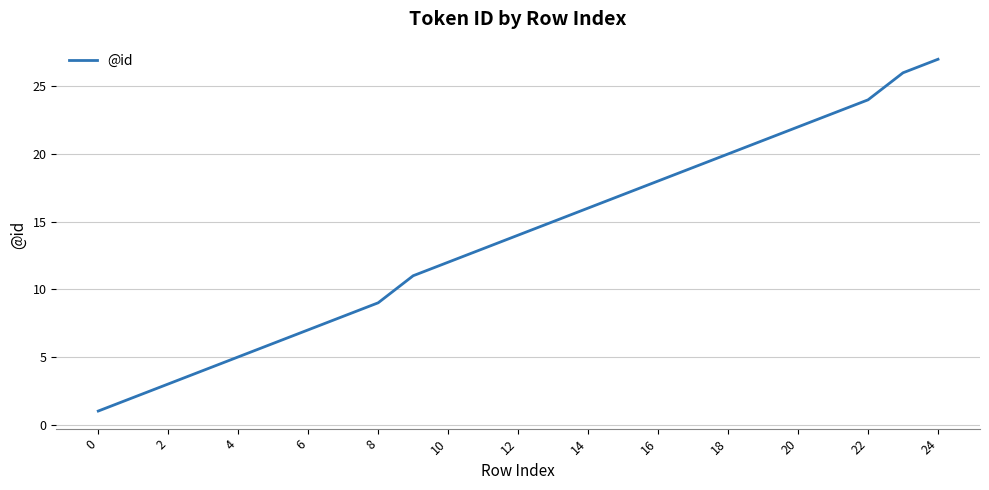

What is the difference between the maximum and minimum values?

26